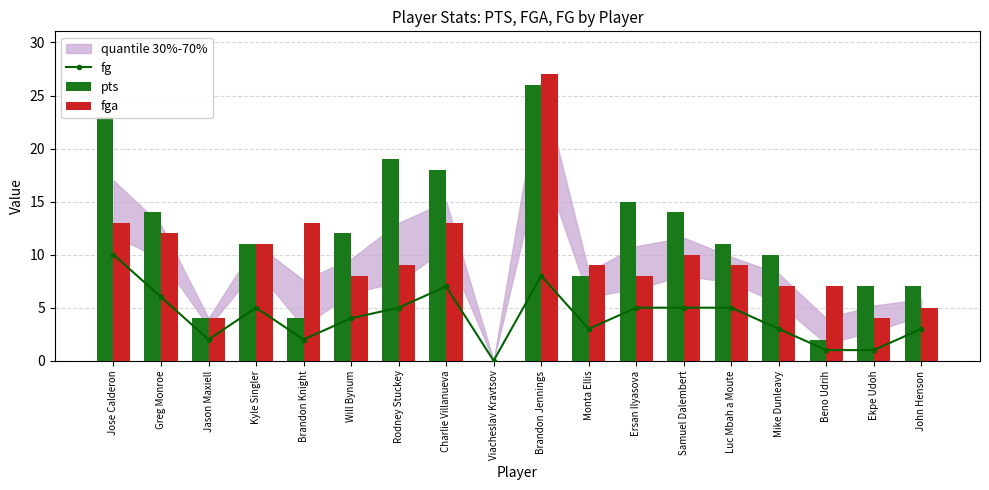

How many values in the fga series are below 9?

8